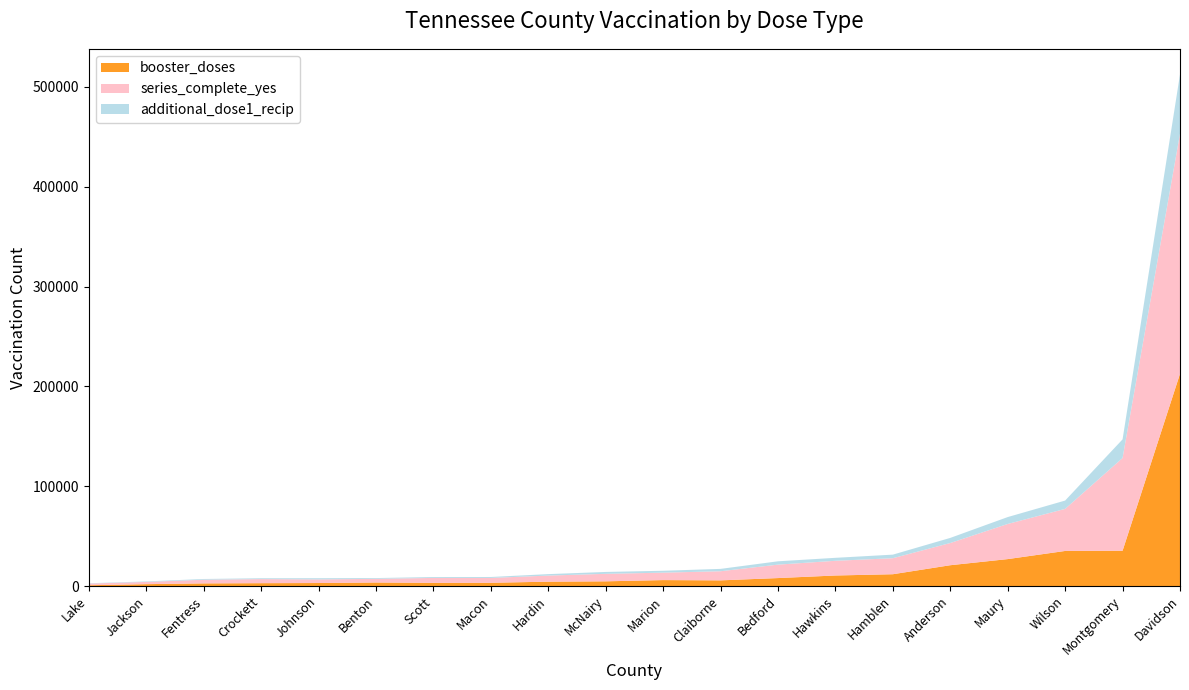

At which category is the sum across all series the highest?

Davidson